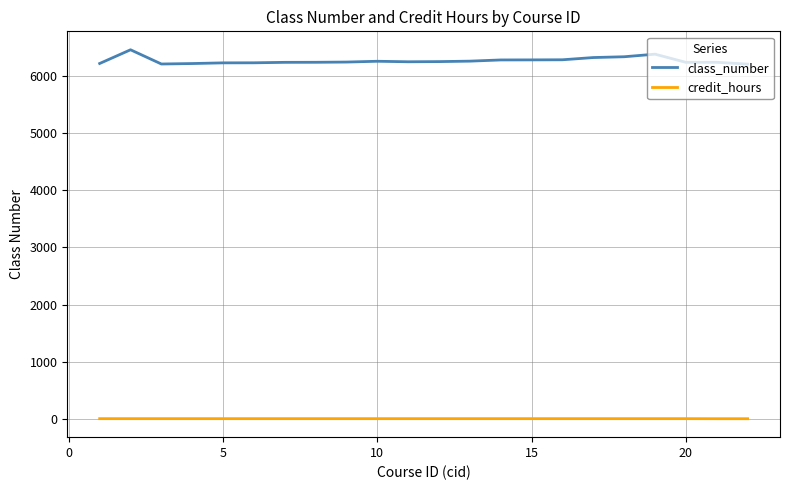

Which series has the widest spread of values?

class_number